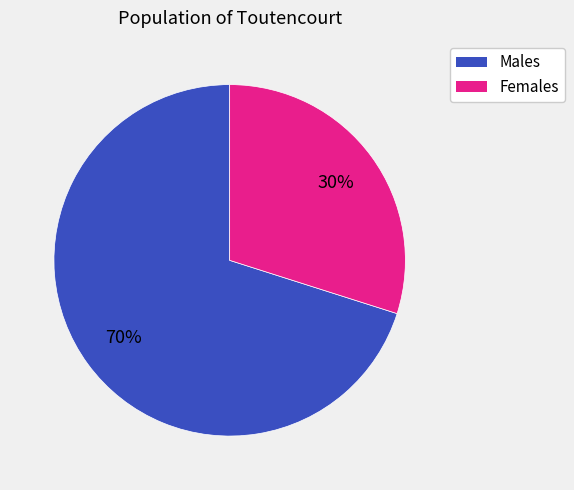

Is there any slice that represents more than half of the pie?

Yes